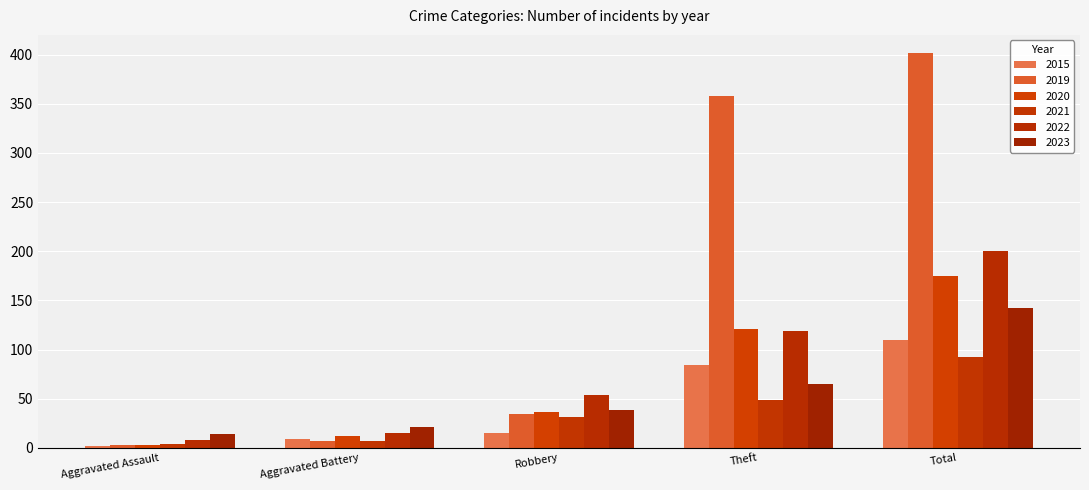

What is the spread (max minus min) of values at Total?

310